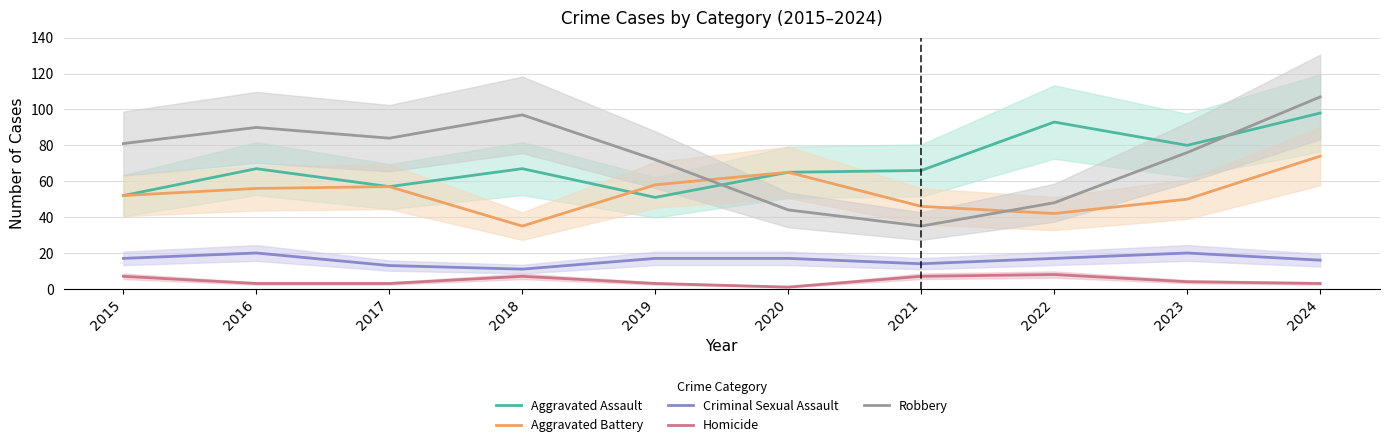

True or false: Aggravated Assault and Aggravated Battery cross at least once.

True